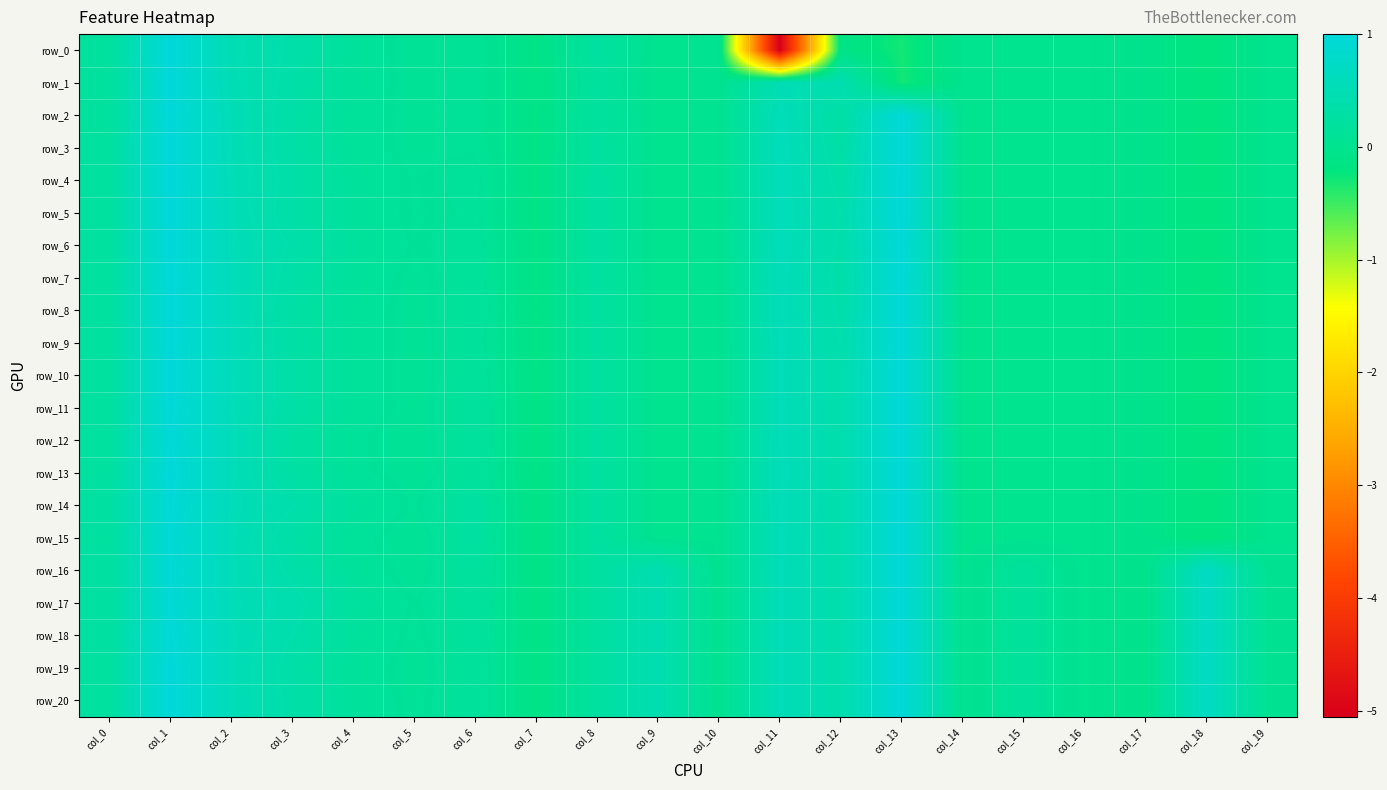

List the series in order of their peak value, lowest first.

row_12, row_15, row_16, row_17, row_14, row_18, row_7, row_8, row_9, row_11, row_0, row_1, row_2, row_3, row_4, row_5, row_6, row_10, row_13, row_19, row_20